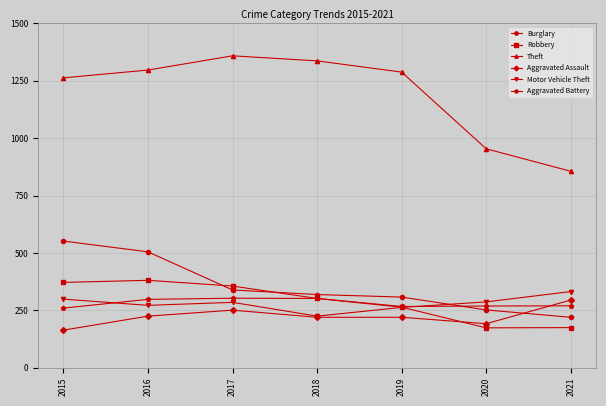

What is the value of the Motor Vehicle Theft point at the 3rd from the left?

285